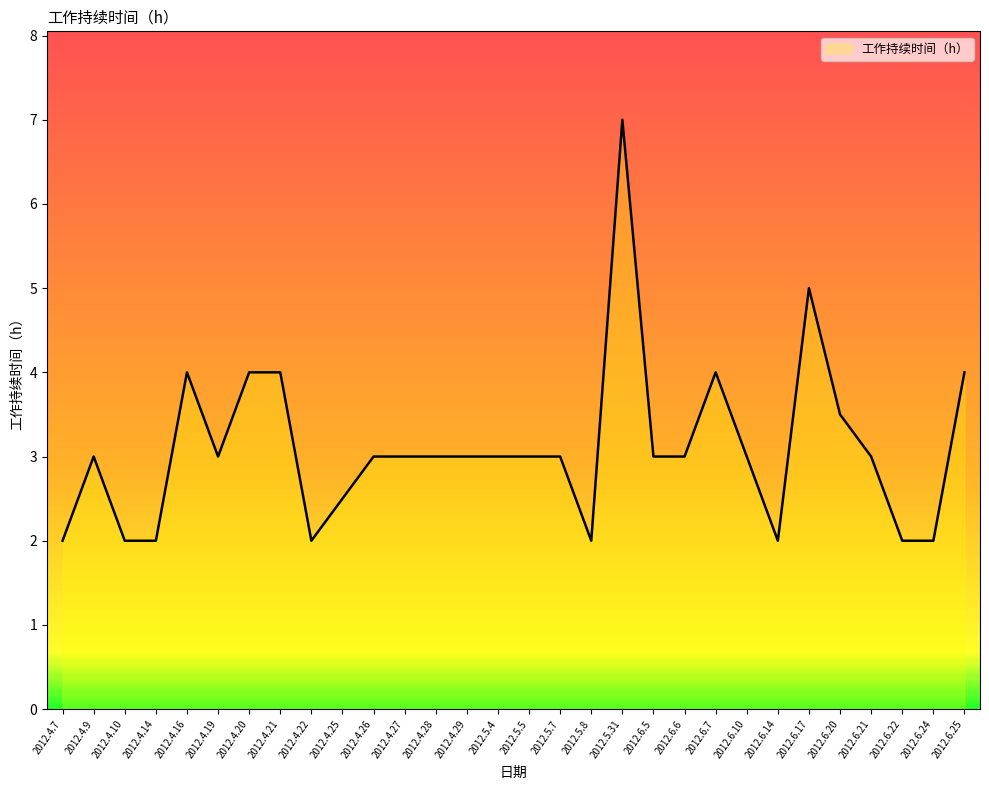

Read the value at 2012.4.29.

3.0